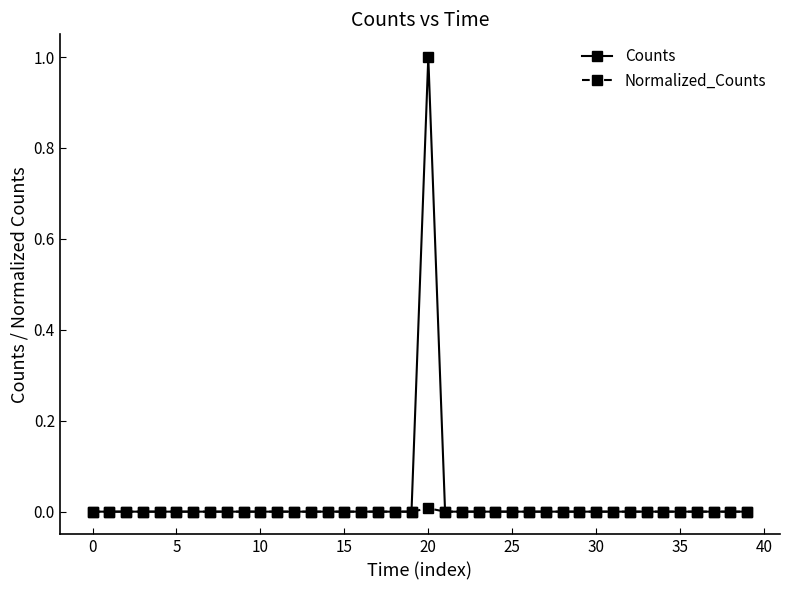

Which series has the largest total across all categories?

Counts